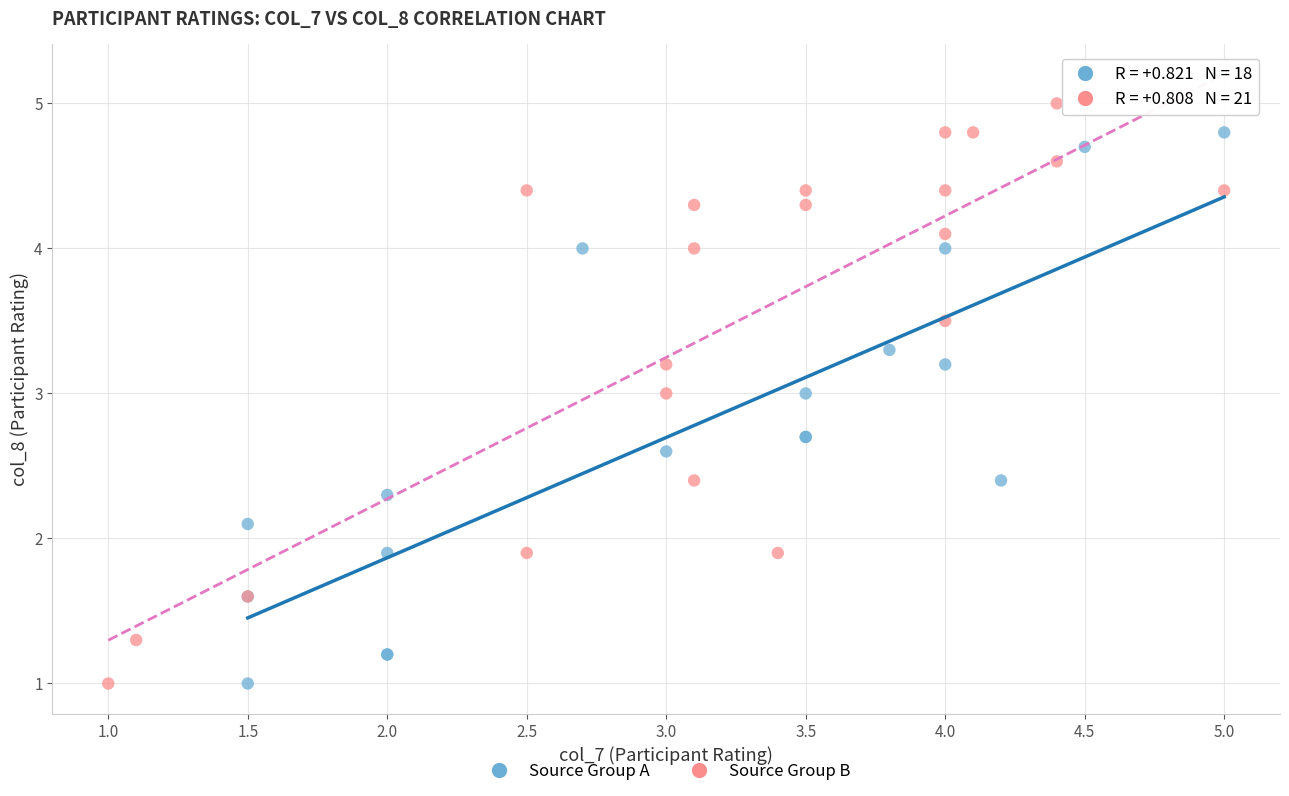

Which series reaches the maximum Y coordinate?

Source Group B